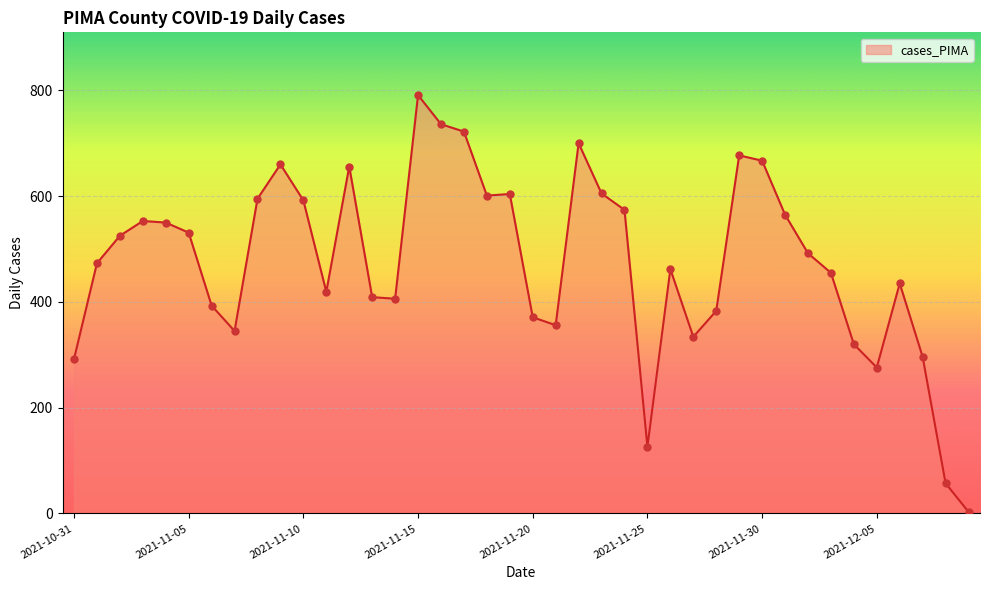

What is the maximum value shown in the chart?

791